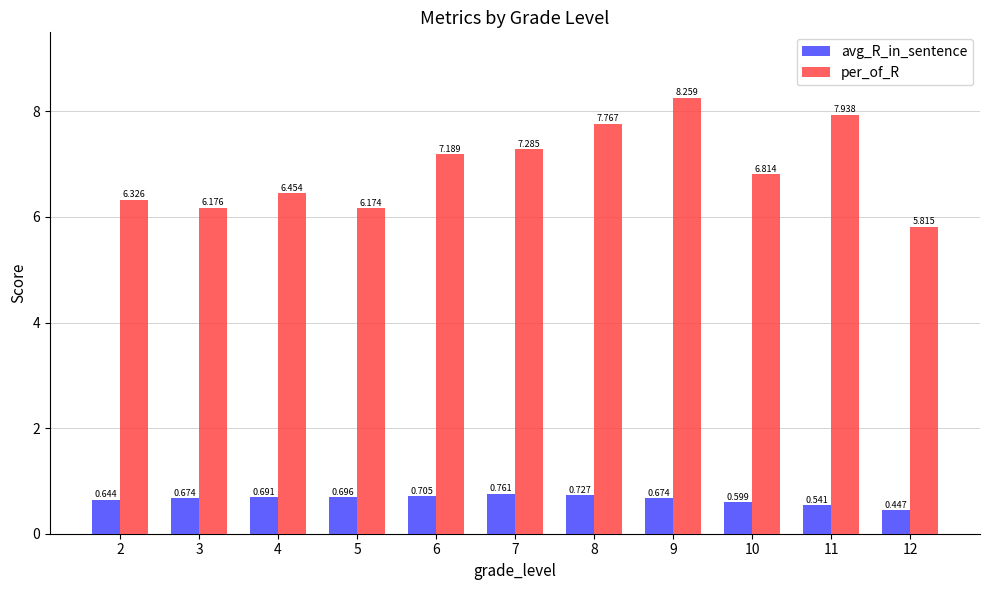

Which series changed the most between 3 and 11?

per_of_R